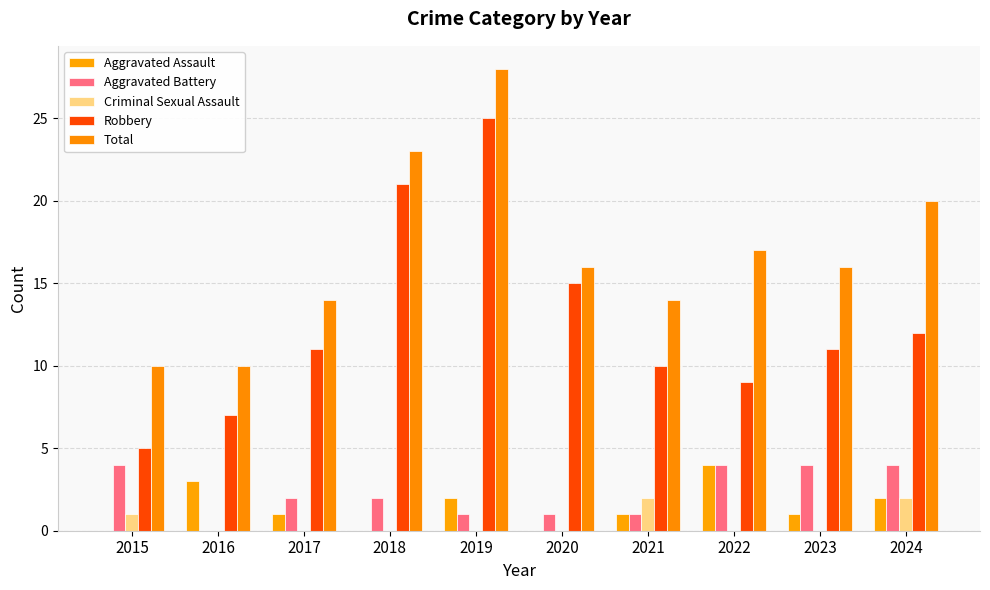

Is the value of Aggravated Battery at 2019 greater than the value of Robbery at 2021?

No